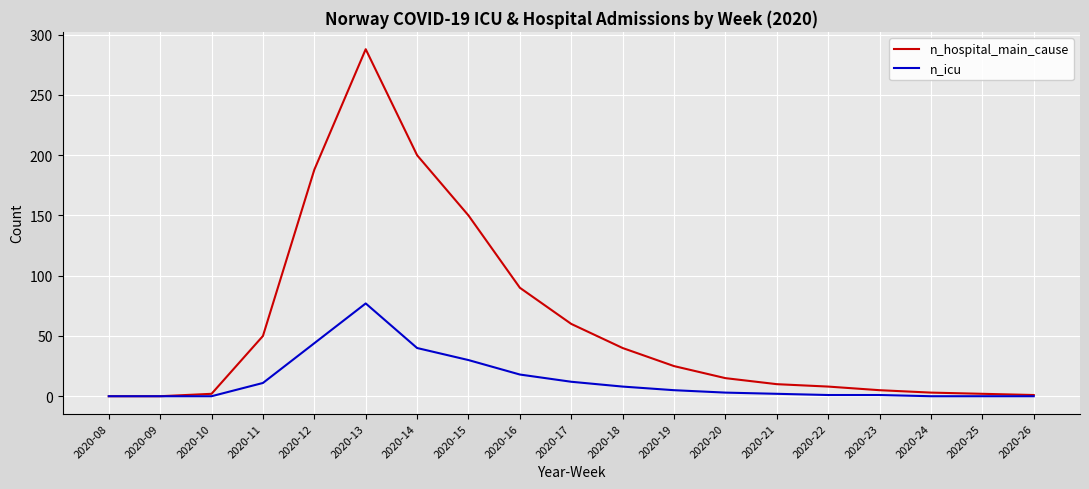

What is the maximum value shown in the chart?

288